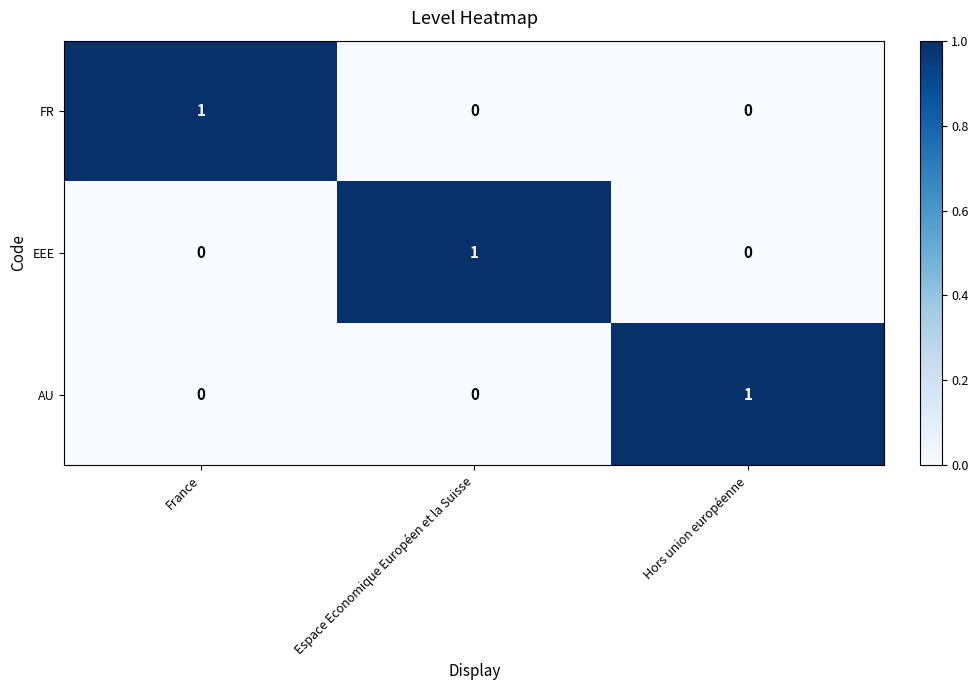

How many FR values are between 0 and 1?

3